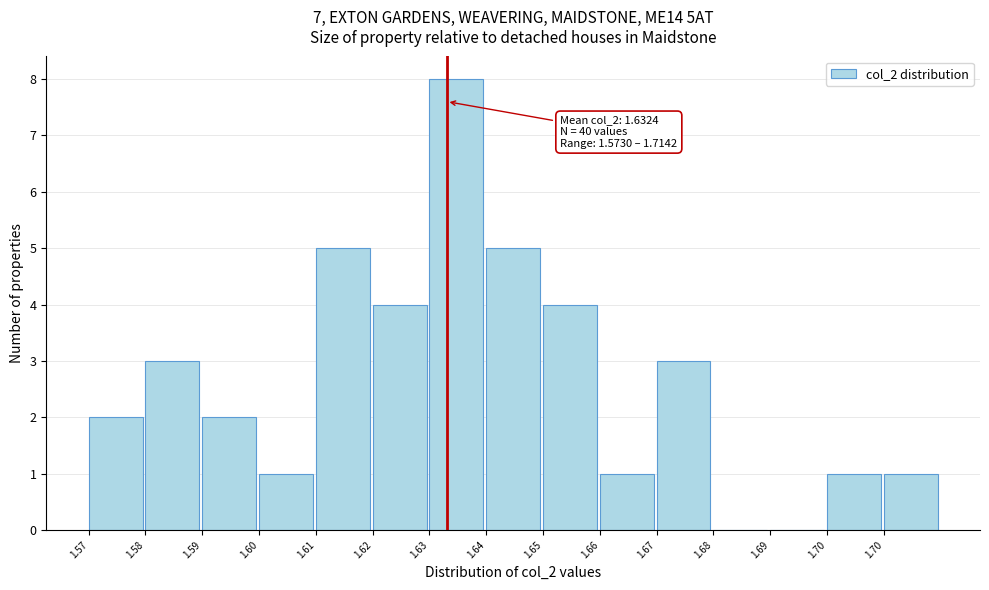

How many distinct data groups are displayed?

1